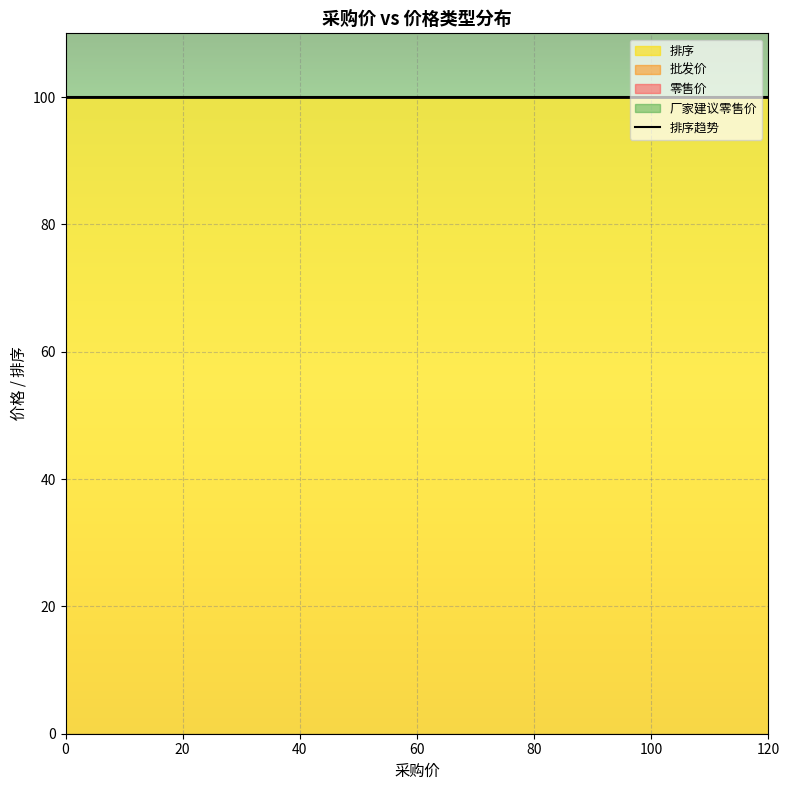

Does the chart display data point markers on the line(s)?

No